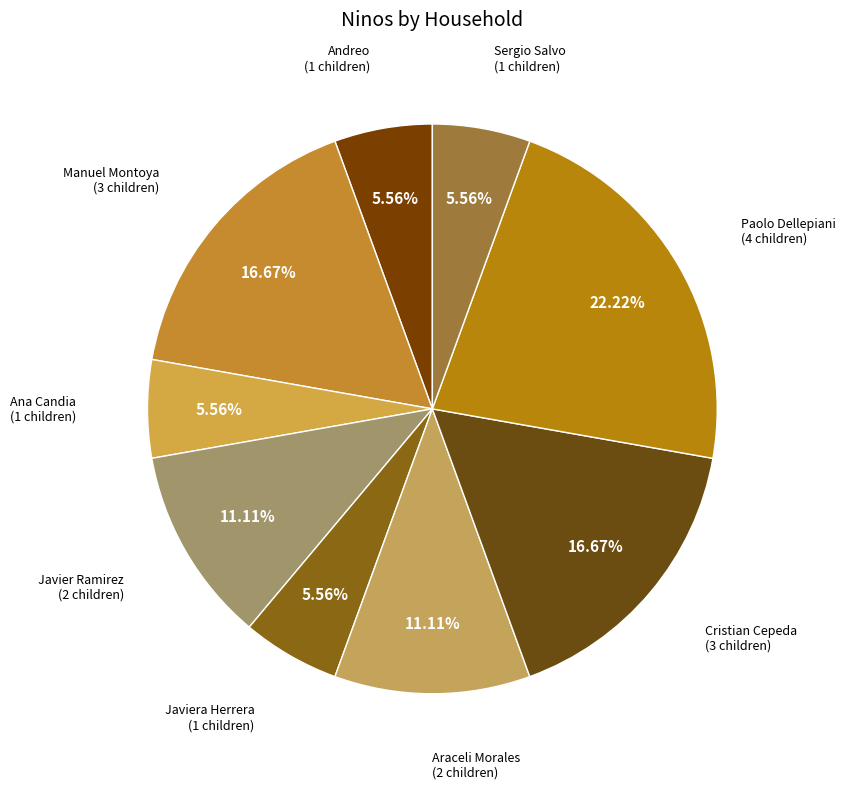

What portion of the pie excludes Javier Ramirez?

88.9%